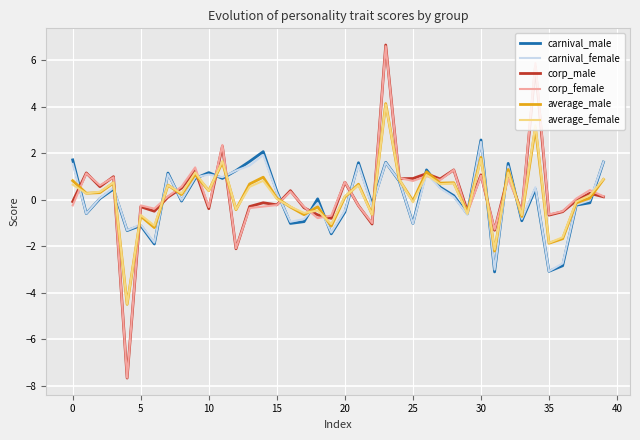

What is the highest value of the corp_female series?

6.6